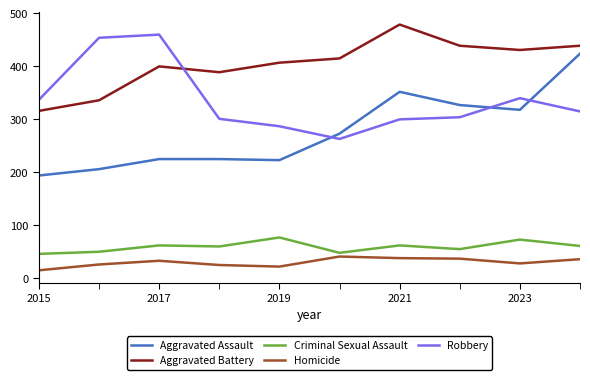

What is the greatest value displayed?

479